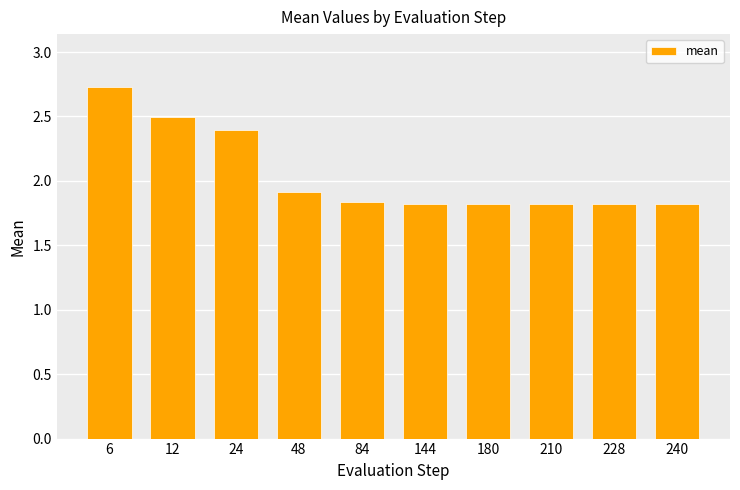

What is the greatest value displayed?

2.7